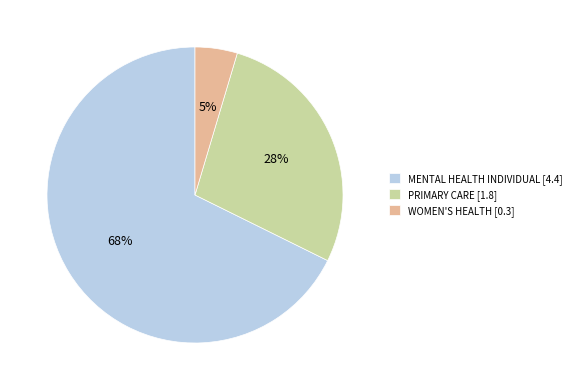

The WOMEN'S HEALTH slice represents 17% of the pie. True or false?

False